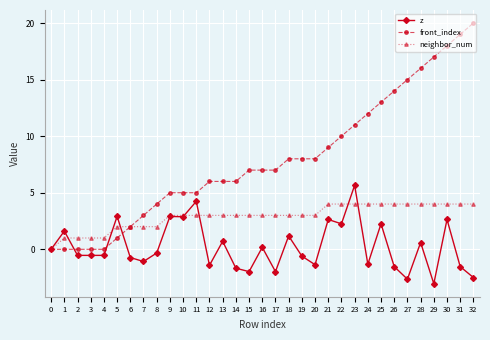

True or false: z has more than 2 points higher than both neighbors.

True